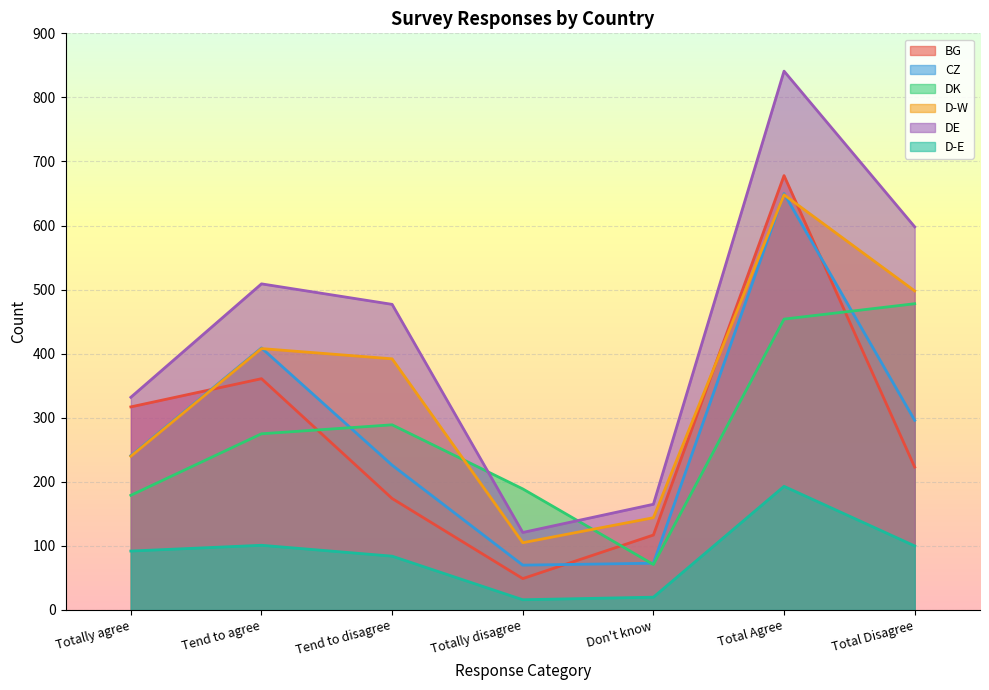

At how many categories does at least one series exceed 640?

1